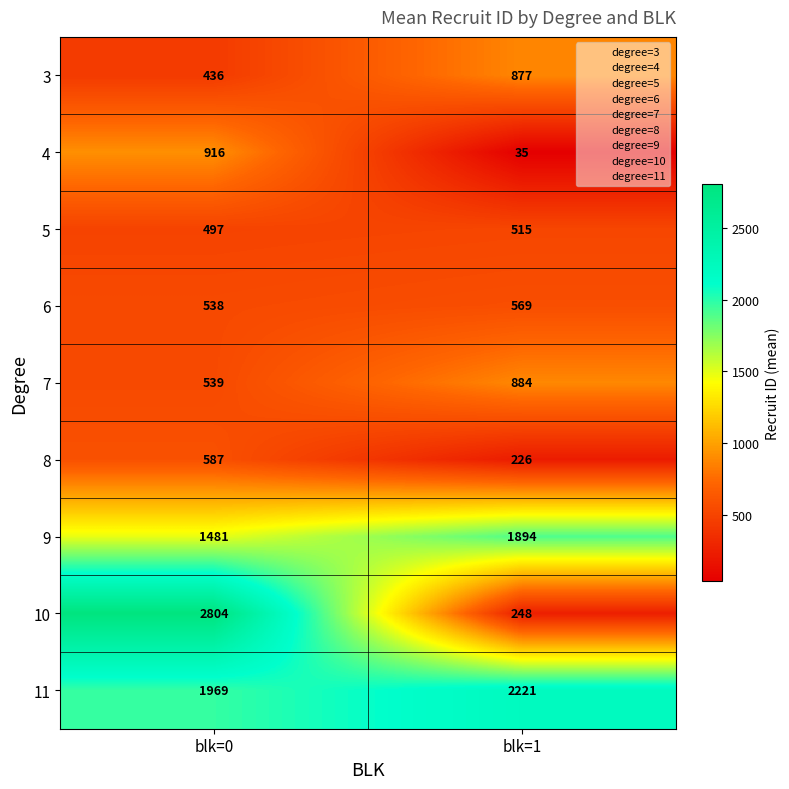

At which category does the chart reach its minimum across all series?

blk=1